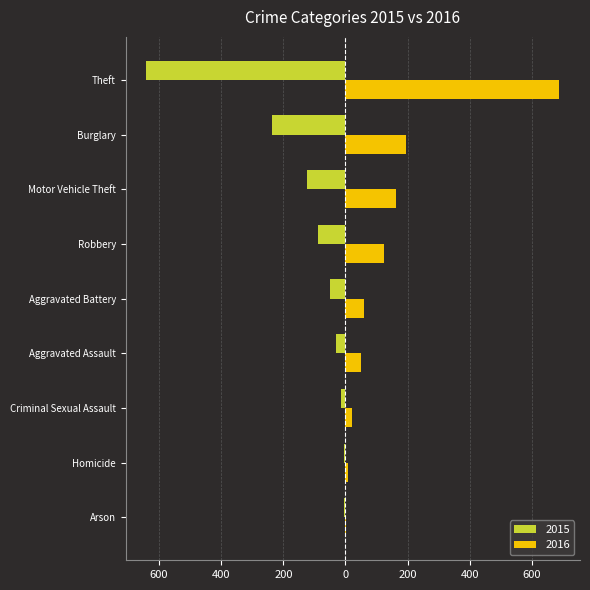

What are all the series names shown in the legend?

2015, 2016